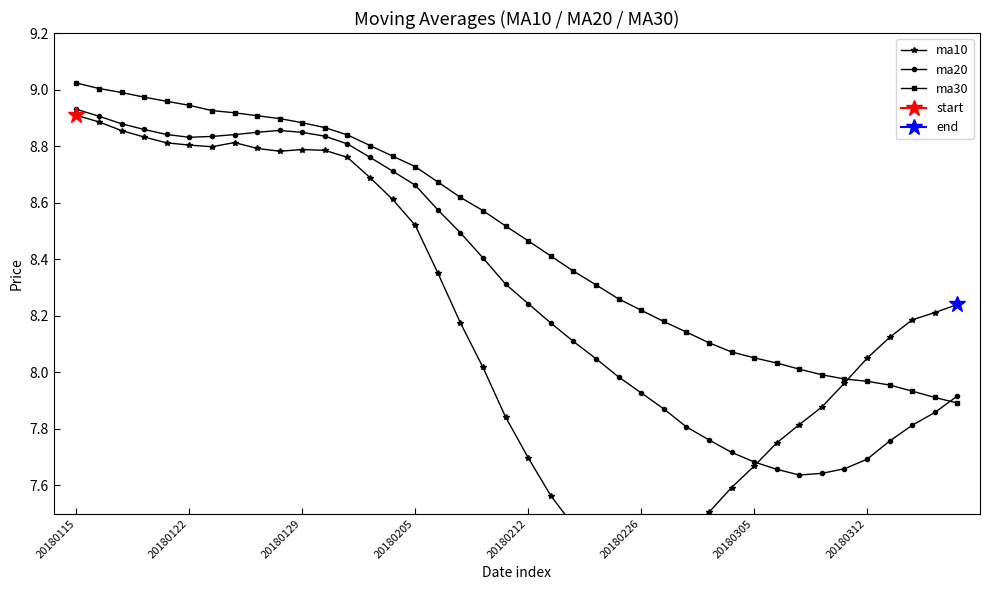

Which category has the highest value in the ma20 series?

20180115